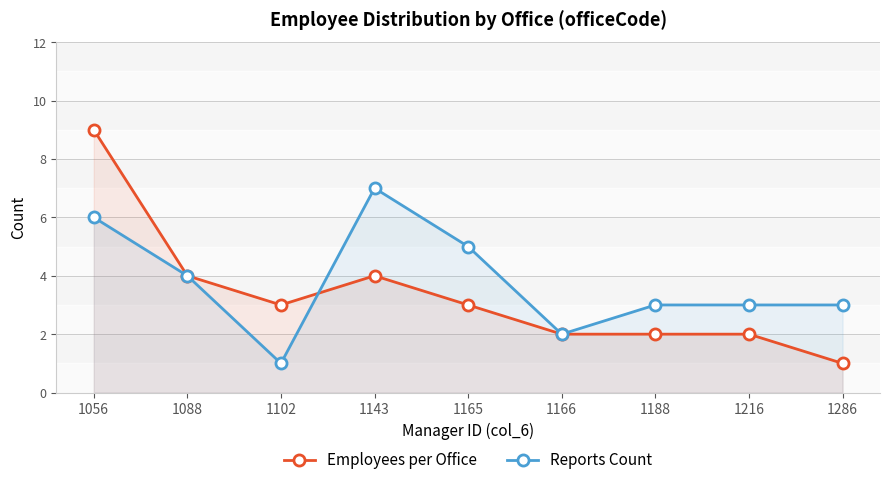

Rank the series at 1188 from lowest to highest value.

Employees per Office, Reports Count